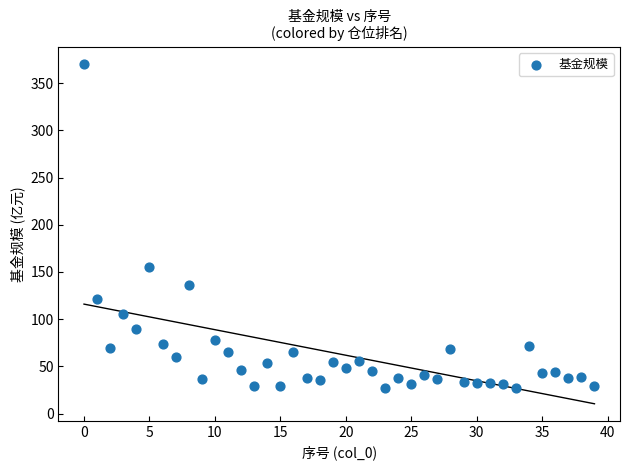

What Y value in the scatter plot is closest to 198?

155.2